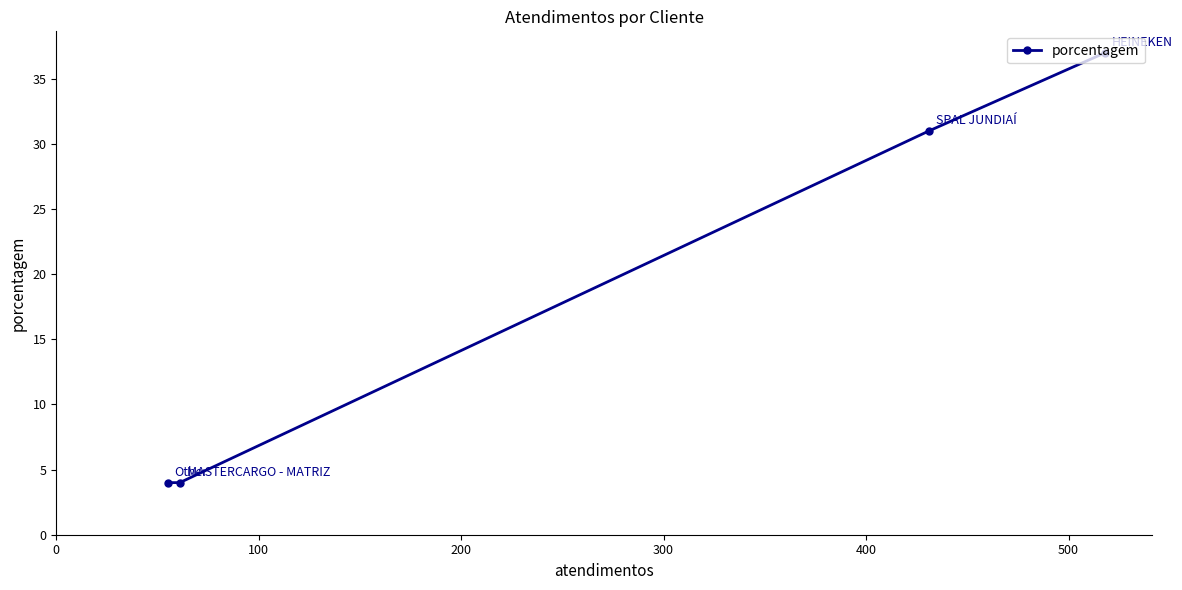

What is the smallest value displayed?

4